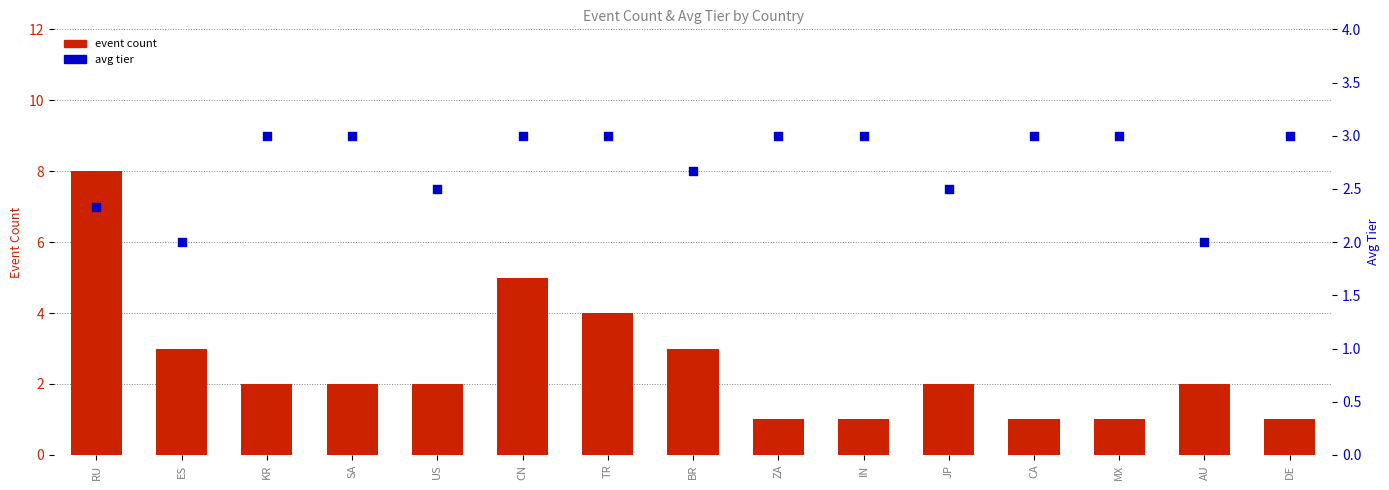

At which category is the sum across all series the highest?

RU